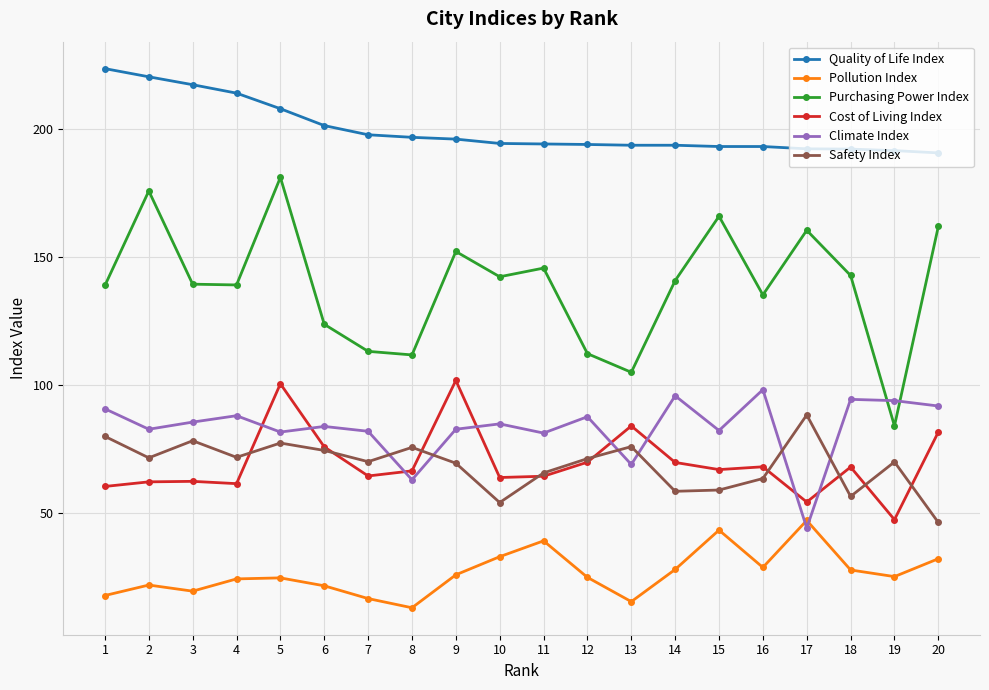

At which category is the sum across all series the highest?

5